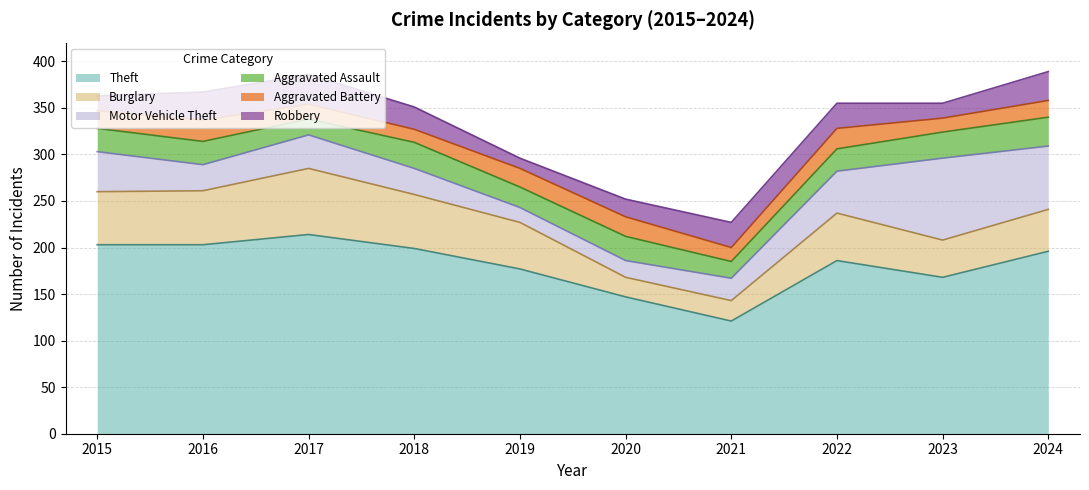

What is the sum of the Robbery values at 2017 and 2019?

43